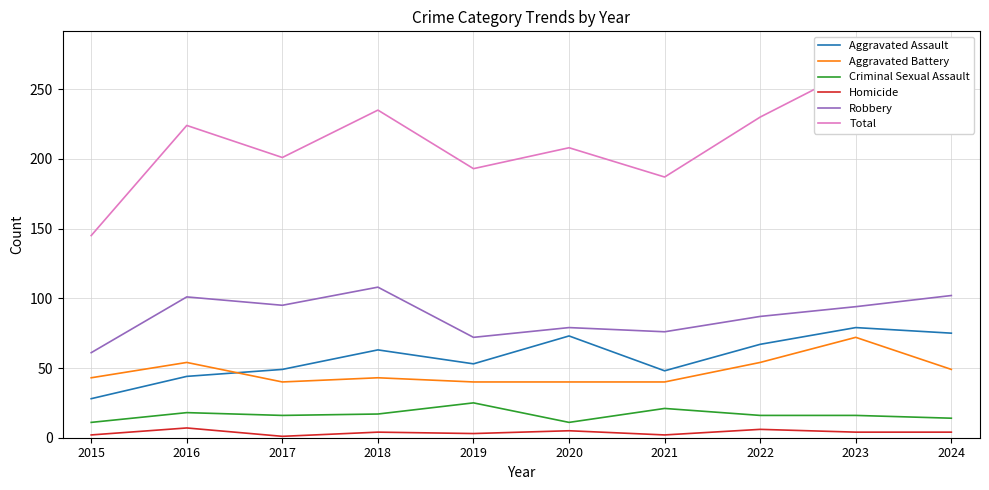

What is the maximum value for Total?

265